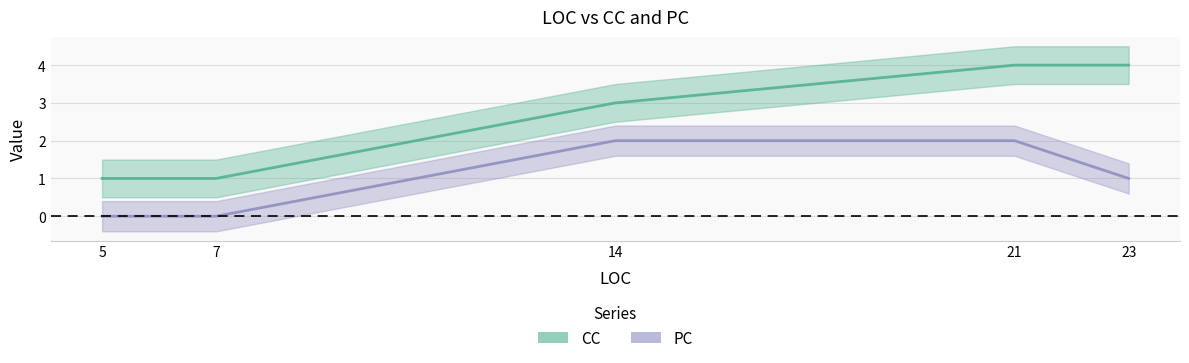

At which label is PC closest to 1?

23